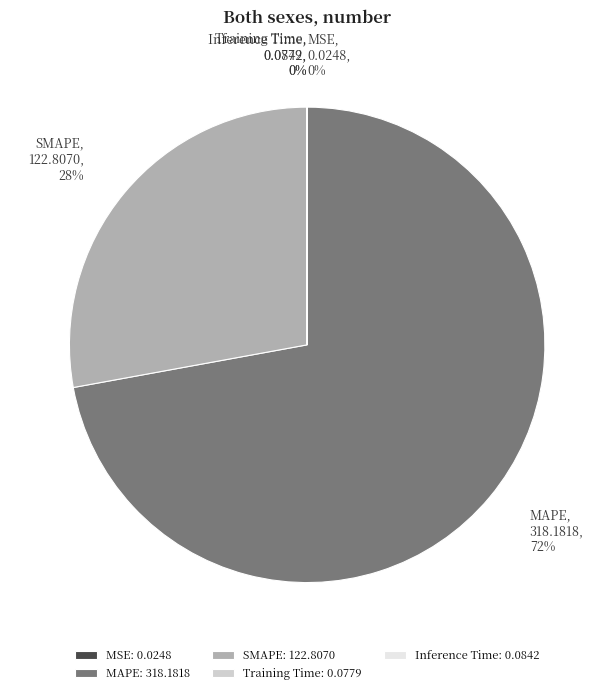

To the nearest percent, what is the difference between the largest and smallest slice percentages?

72%